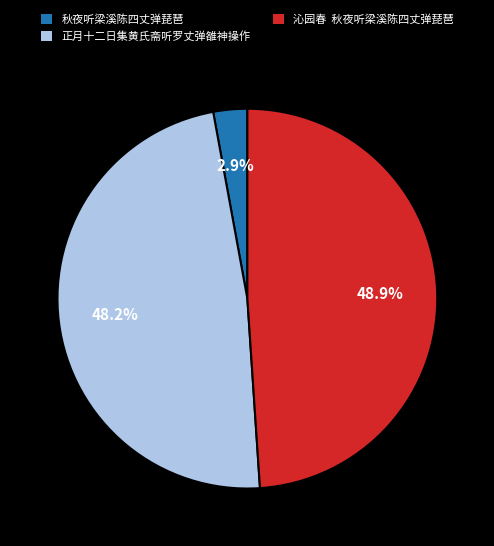

Which has a higher value, 沁园春 秋夜听梁溪陈四丈弹琵琶 or 秋夜听梁溪陈四丈弹琵琶?

沁园春 秋夜听梁溪陈四丈弹琵琶